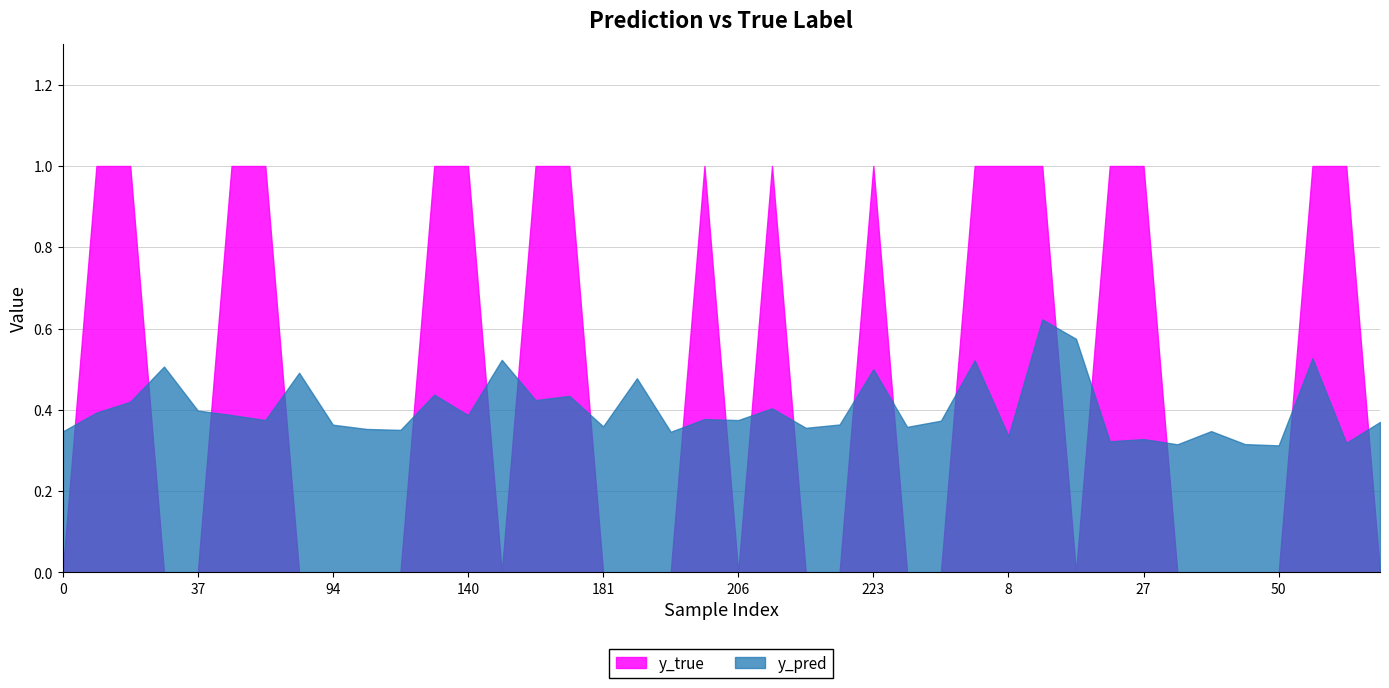

Which series changed the most between 56 and 223?

y_pred